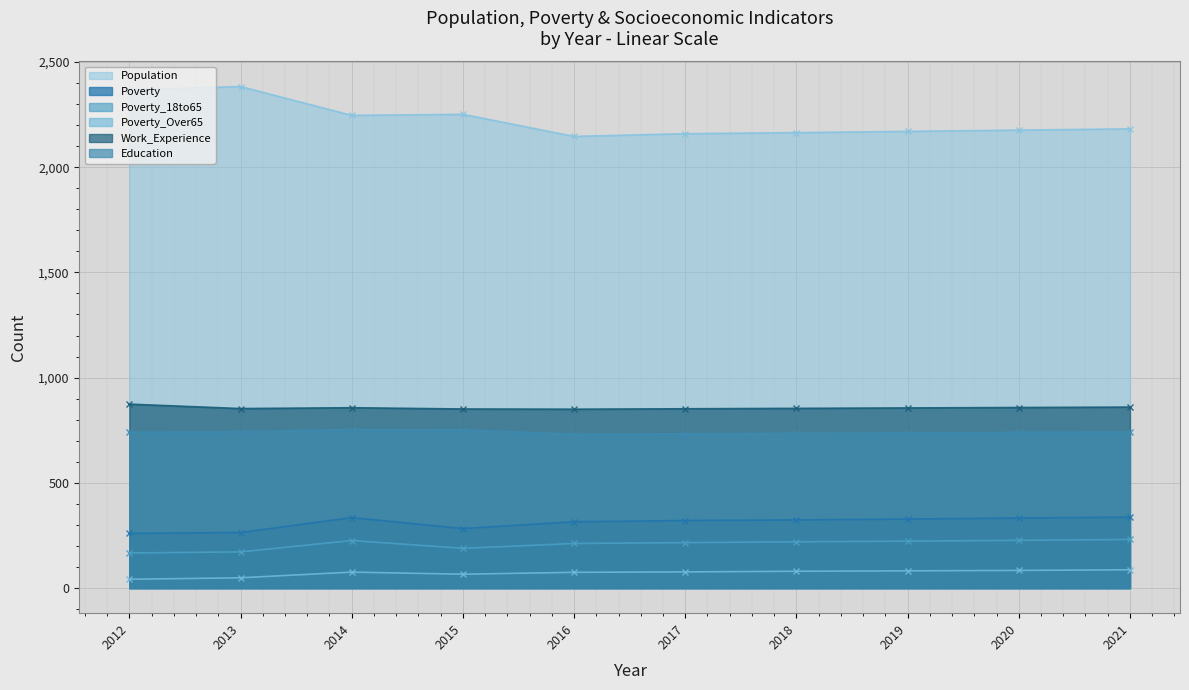

What is the sum of the Poverty values at 2014 and 2016?

650